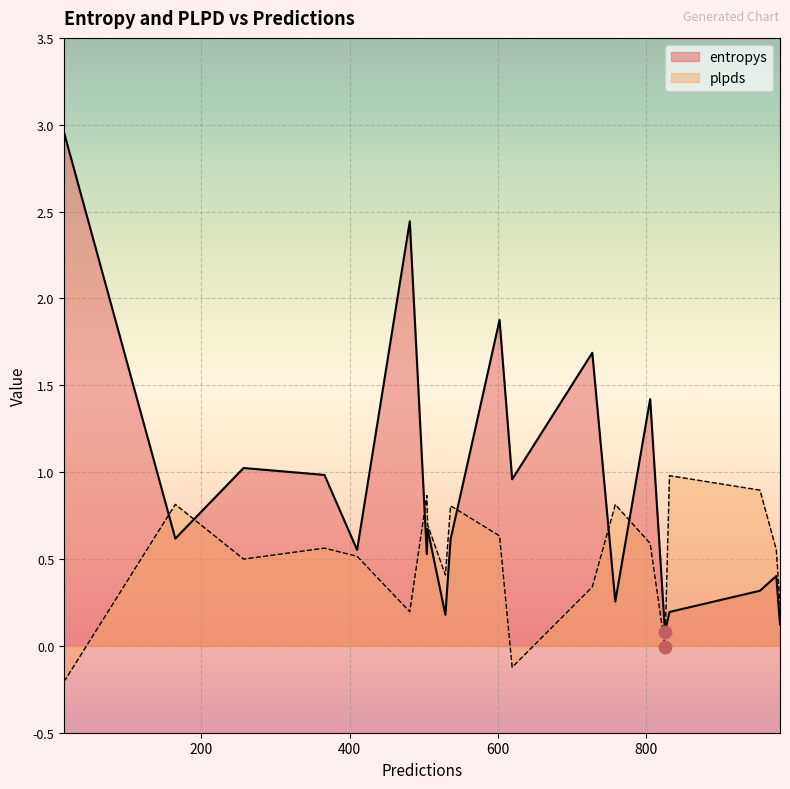

At which category is the sum across all series the highest?

1